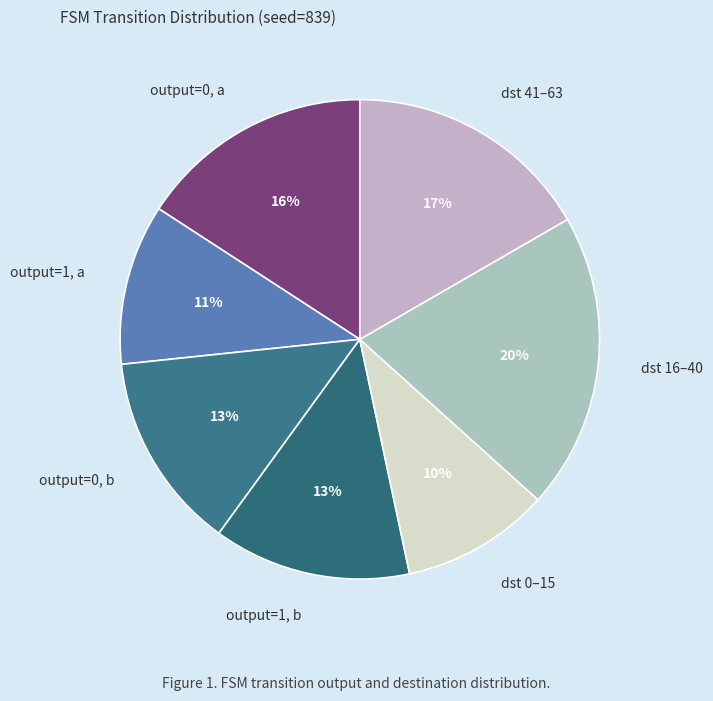

Between output=0, a and dst 0–15, which is larger?

output=0, a